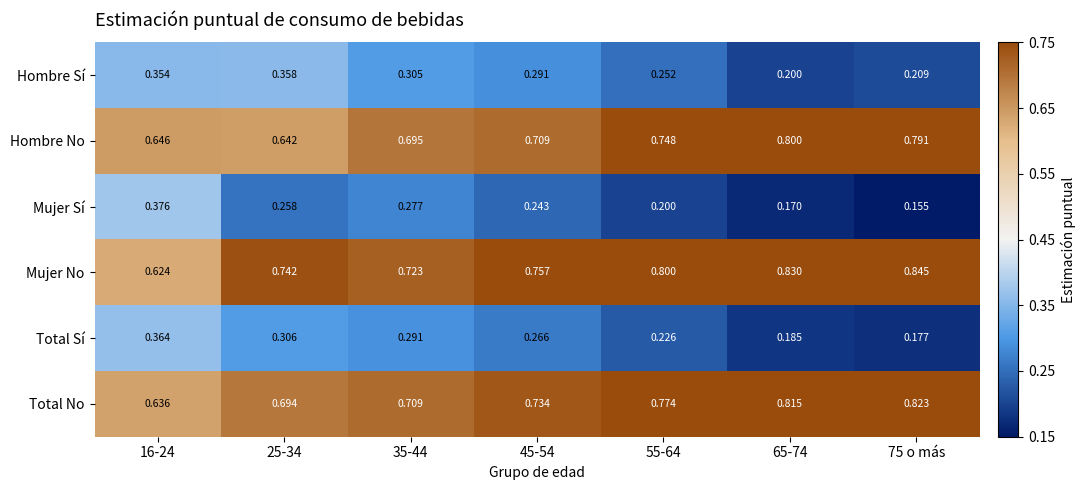

Is the value of Total Sí at 65-74 greater than the value of Mujer No at 25-34?

No